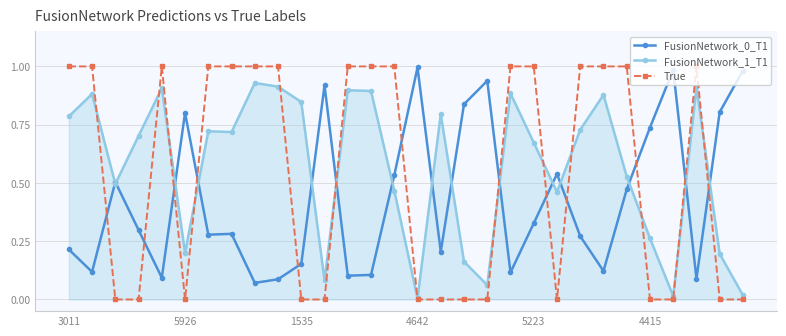

True or false: FusionNetwork_1_T1 has more than 2 interior local peaks.

True